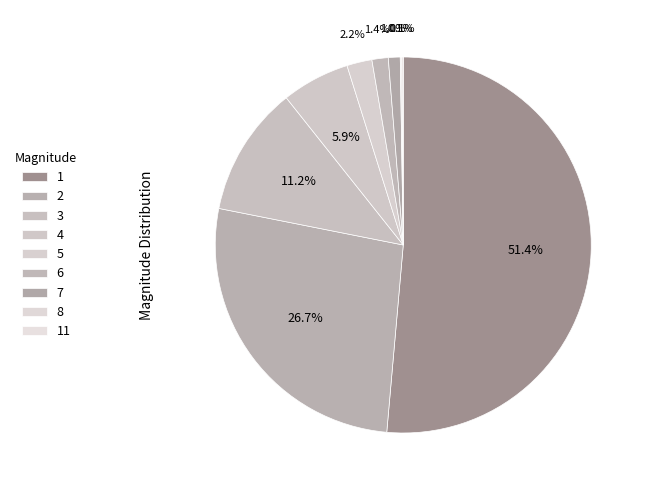

To the nearest percent, what is the difference between the largest and smallest slice percentages?

51%